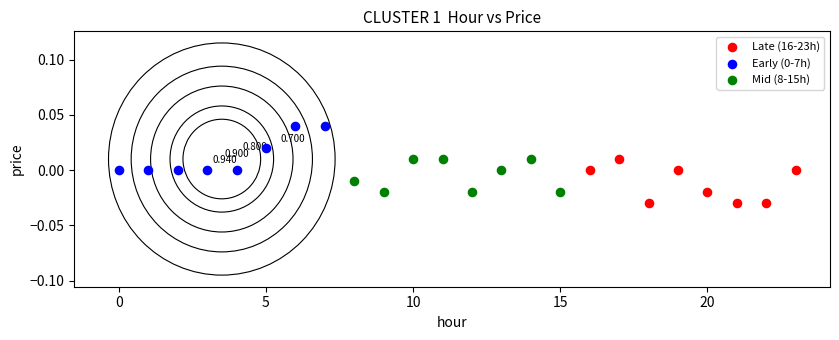

Which series reaches the minimum Y coordinate?

Late (16-23h)